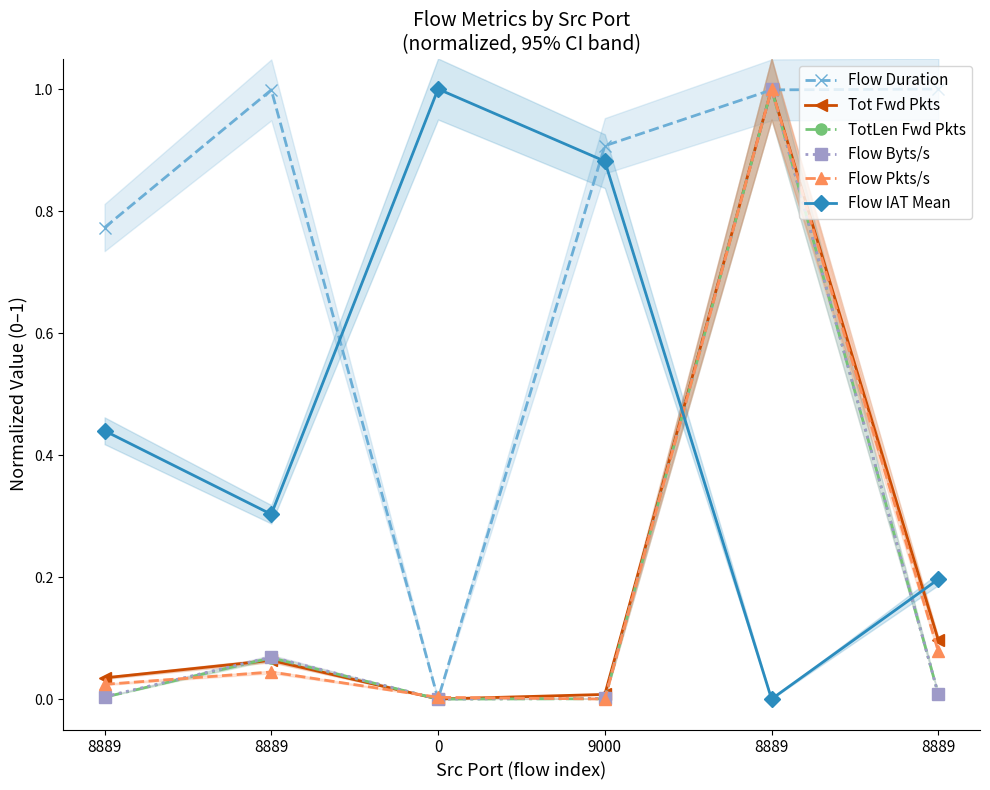

How many lines are shown in the chart?

6